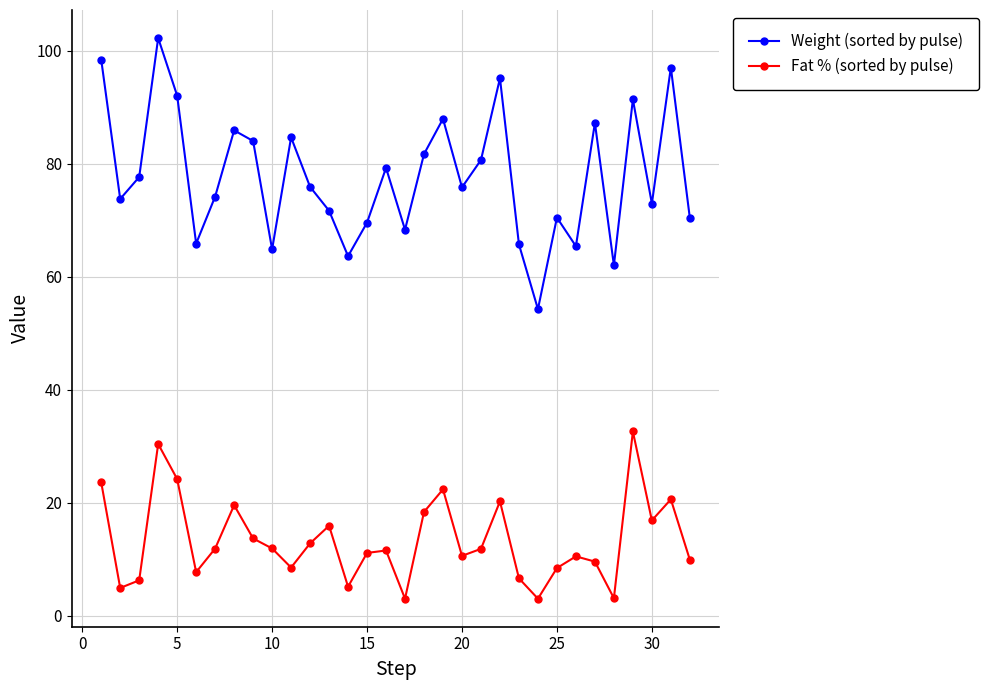

At how many categories does at least one series exceed 28?

32